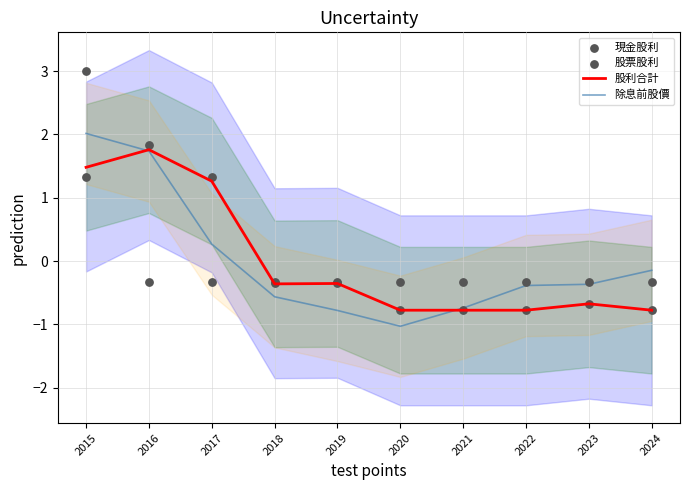

What are all the series names shown in the legend?

股利合計, 除息前股價, 現金股利, 股票股利